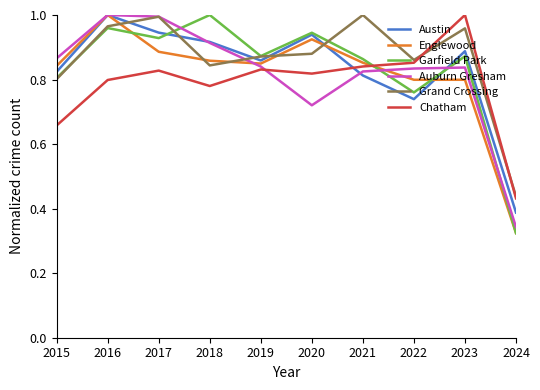

True or false: Garfield Park and Chatham cross at least once.

True